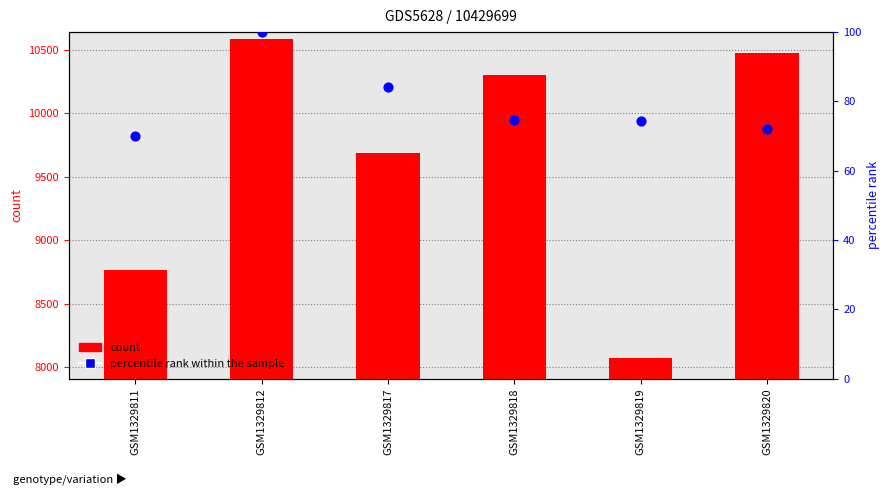

Is the value of count at GSM1329817 greater than the value of percentile rank within the sample at GSM1329820?

Yes